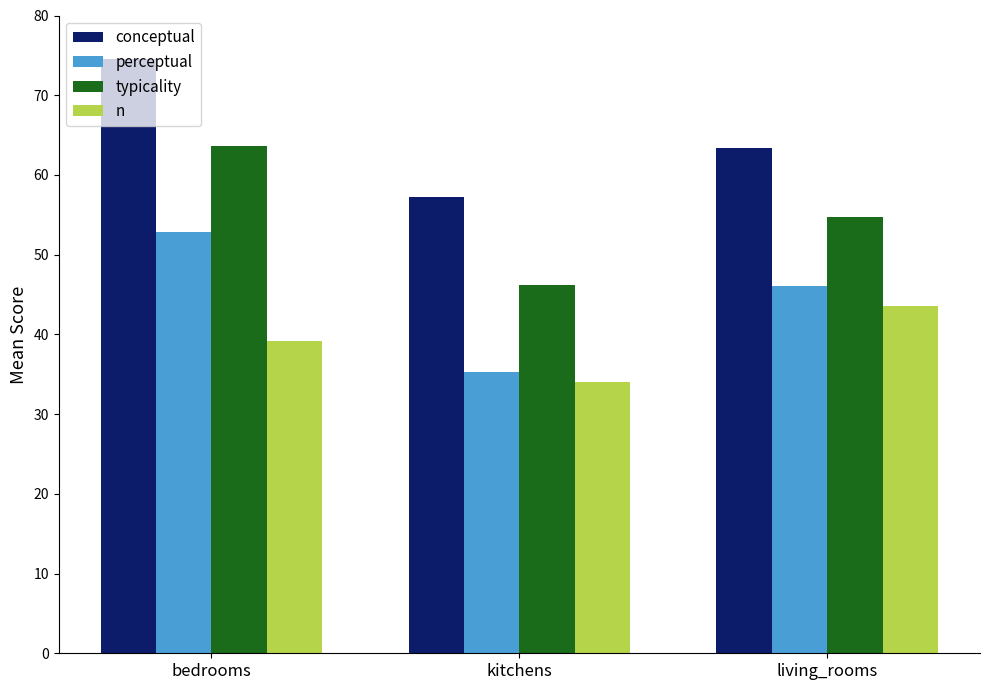

Reading right to left, extract all data points from this chart.

conceptual: 63.3	57.2	74.5
perceptual: 46.1	35.2	52.9
typicality: 54.7	46.2	63.7
n: 43.5	34.0	39.2